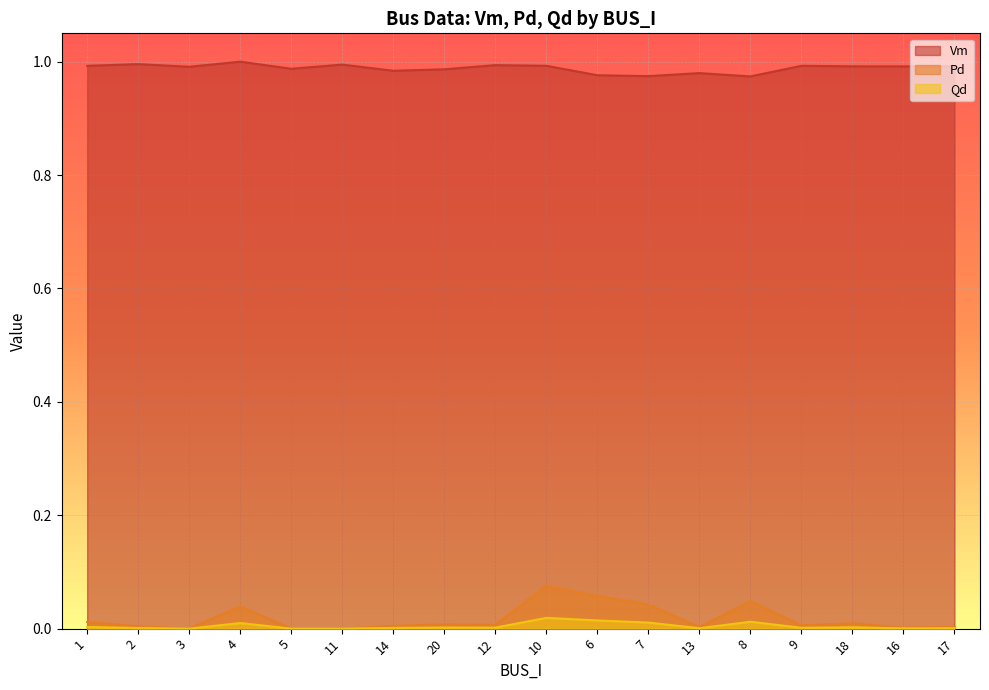

How many lines are shown in the chart?

3